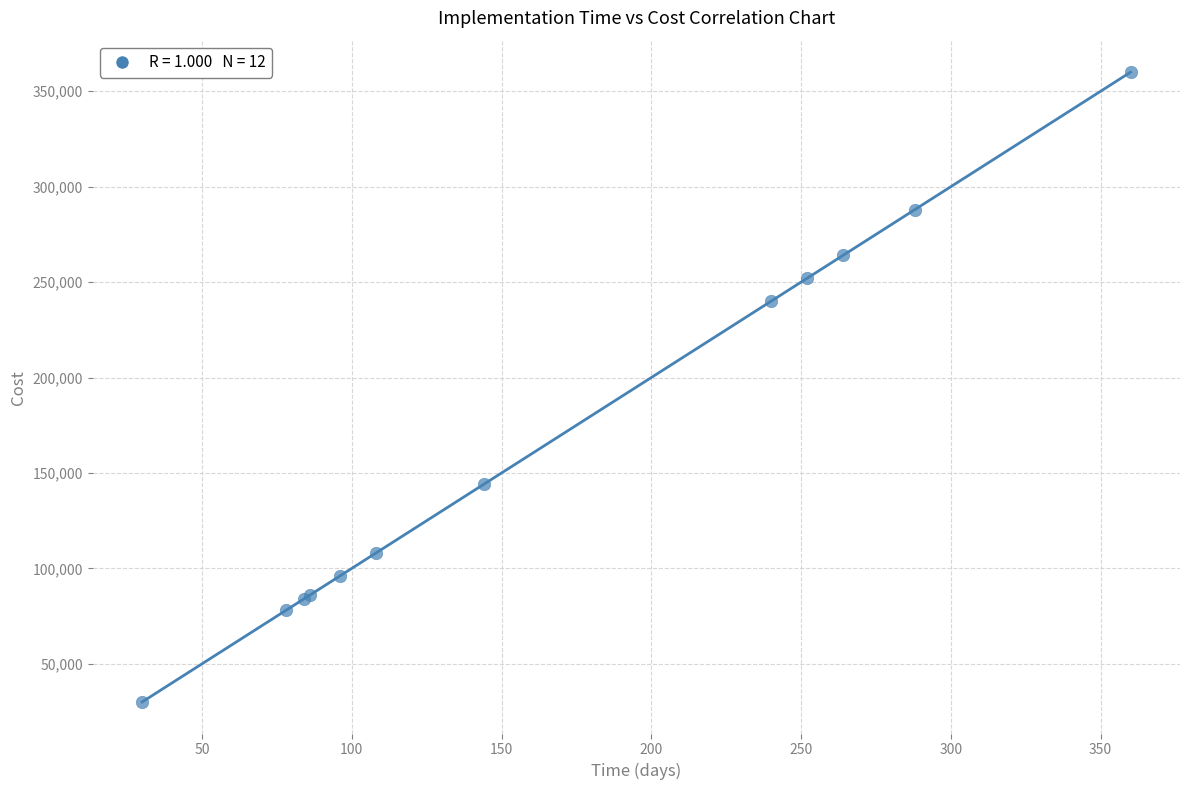

What Y value in the scatter plot is closest to 195000?

240000